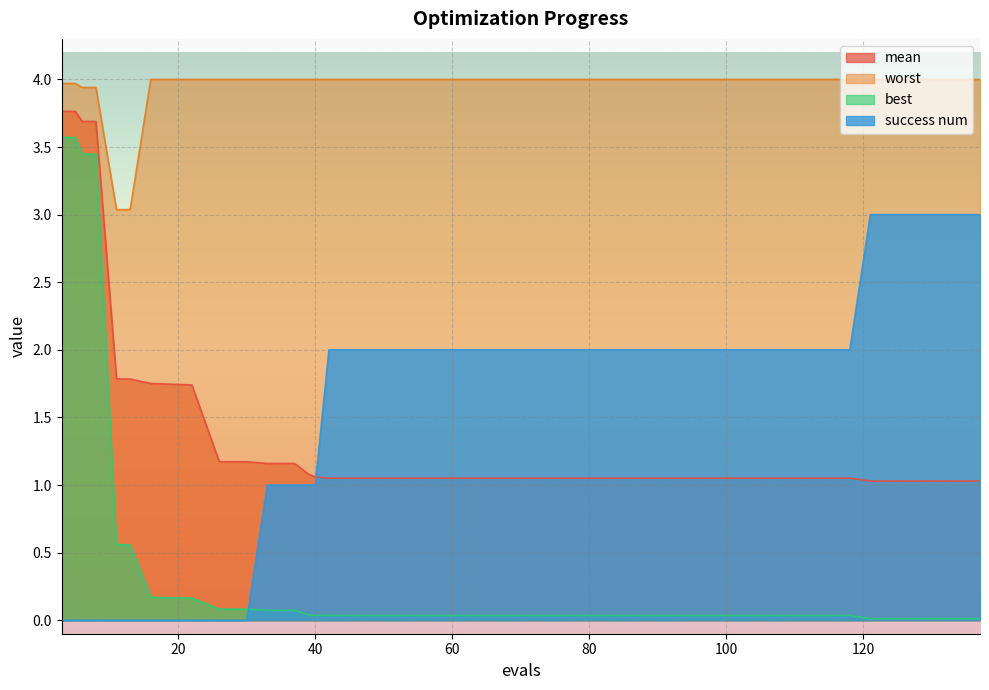

What is the average value of the best series?

0.4